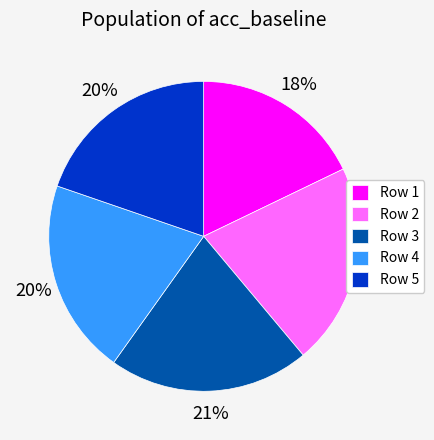

To the nearest percent, what is the average slice percentage?

20%